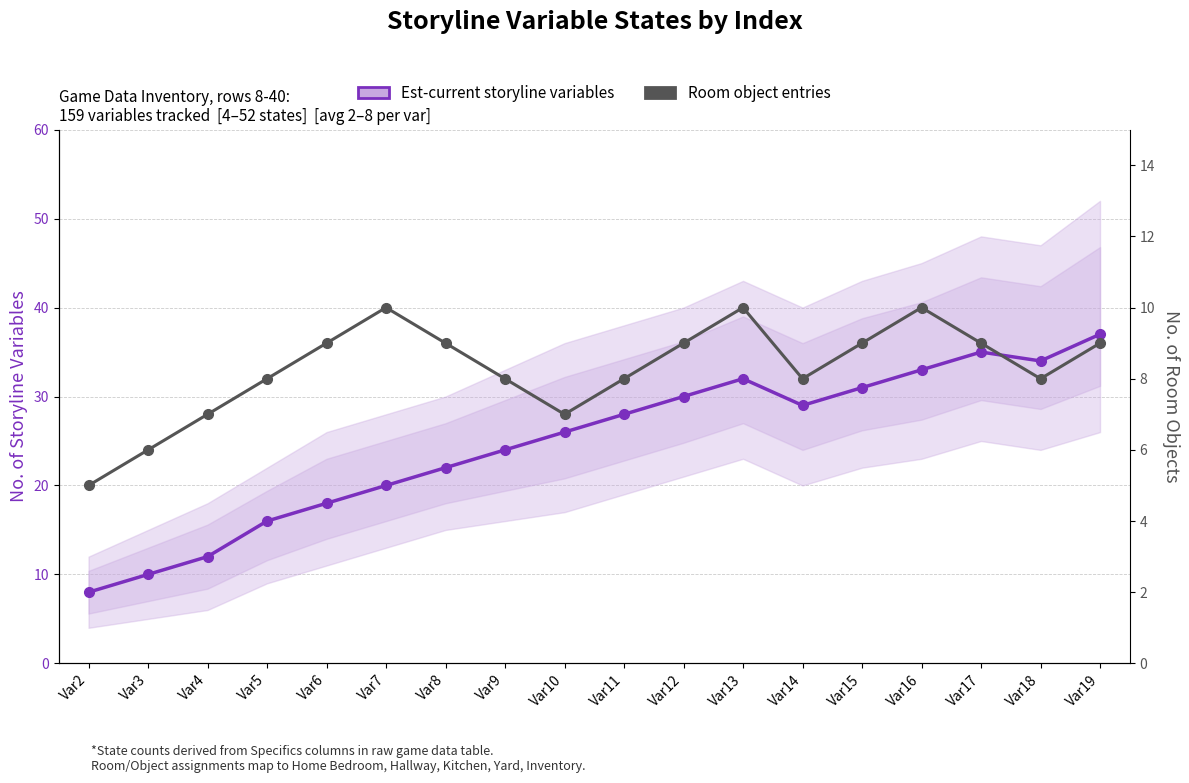

What is the value of the Est-current storyline variables point at the 11th from the left?

30